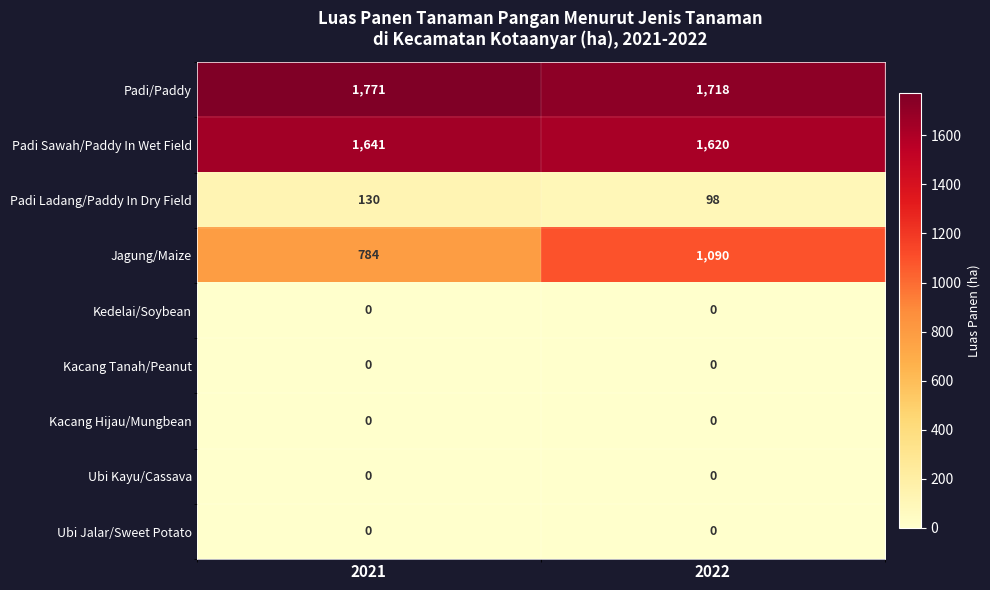

Reading left to right, list all the values displayed in this chart.

Padi/Paddy: 2021=1771	2022=1718
Padi Sawah/Paddy In Wet Field: 2021=1641	2022=1620
Padi Ladang/Paddy In Dry Field: 2021=130	2022=98
Jagung/Maize: 2021=784	2022=1090
Kedelai/Soybean: 2021=0	2022=0
Kacang Tanah/Peanut: 2021=0	2022=0
Kacang Hijau/Mungbean: 2021=0	2022=0
Ubi Kayu/Cassava: 2021=0	2022=0
Ubi Jalar/Sweet Potato: 2021=0	2022=0